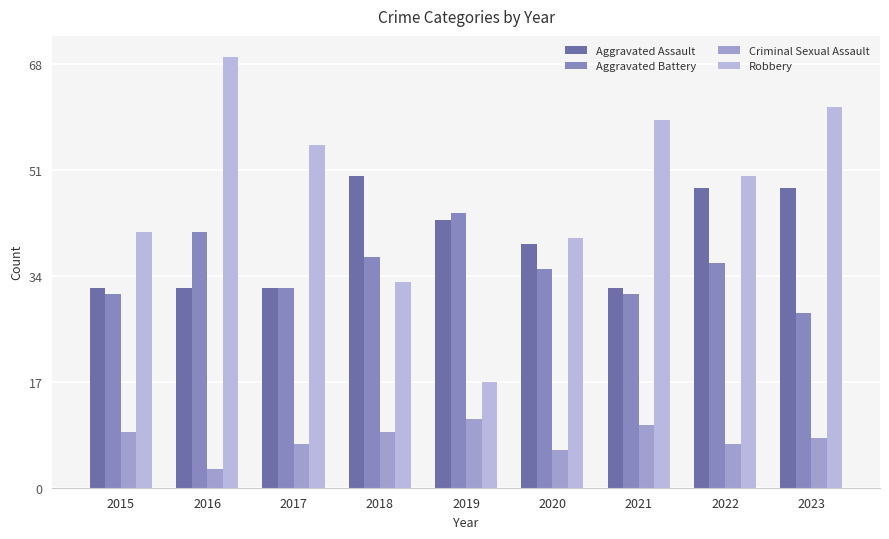

What are all the series names shown in the legend?

Aggravated Assault, Aggravated Battery, Criminal Sexual Assault, Robbery